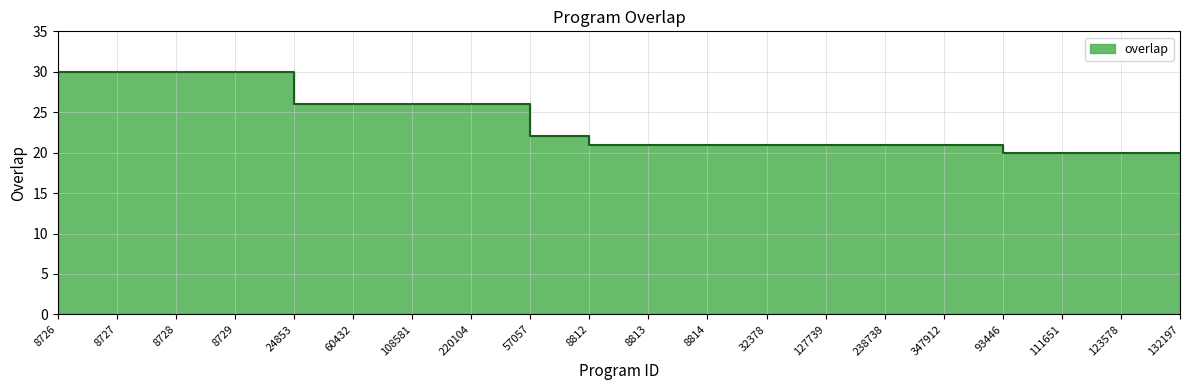

What is the smallest value displayed?

20